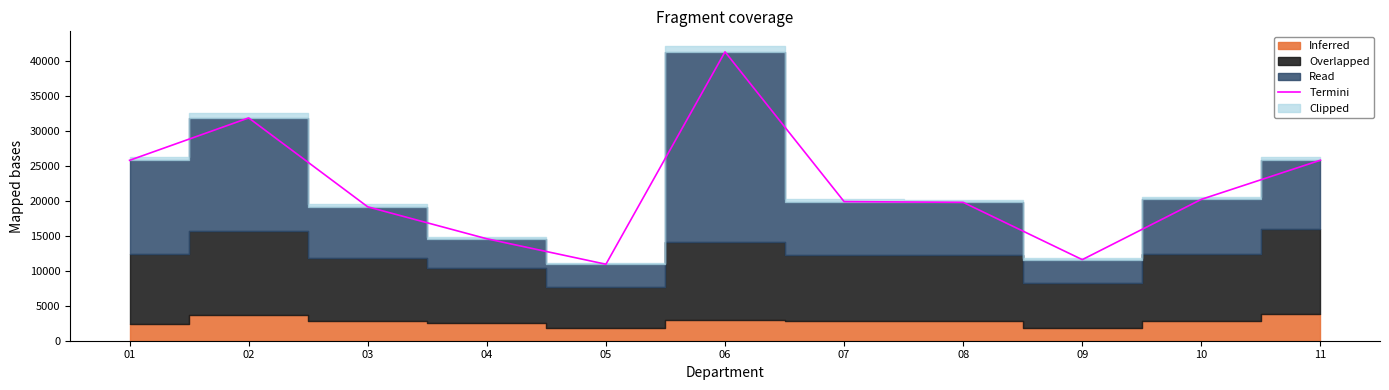

What is the value of the 1st point from the left?

25816.0